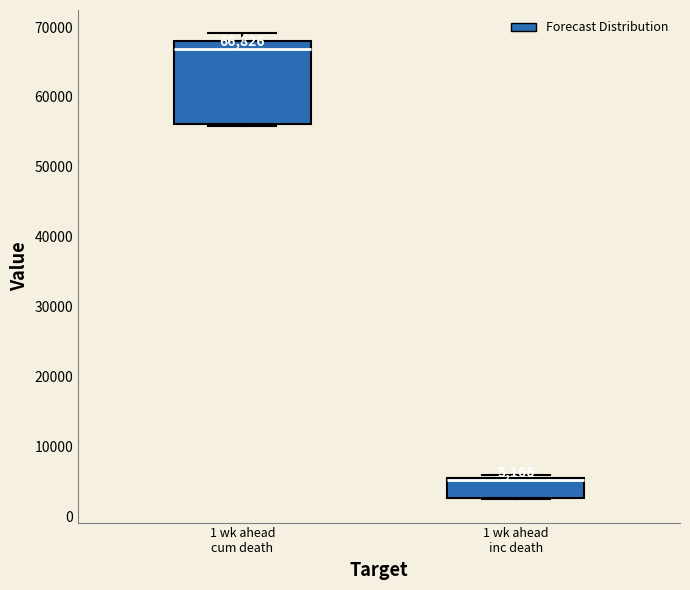

Which box is the tallest, from its lower edge to its upper edge?

1 wk ahead cum death